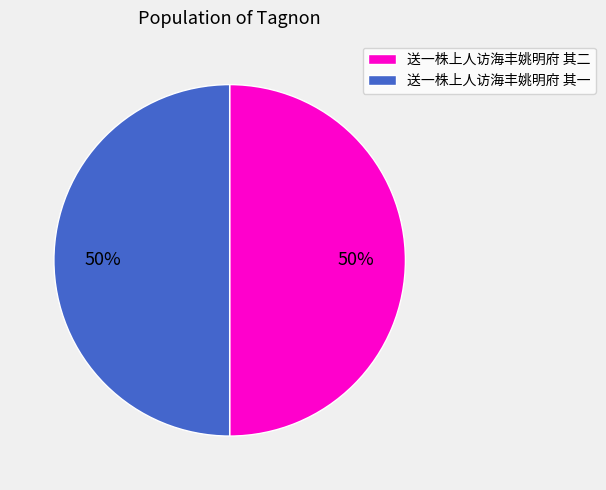

Do 送一株上人访海丰姚明府 其二 and 送一株上人访海丰姚明府 其一 together represent more than half of the pie?

Yes